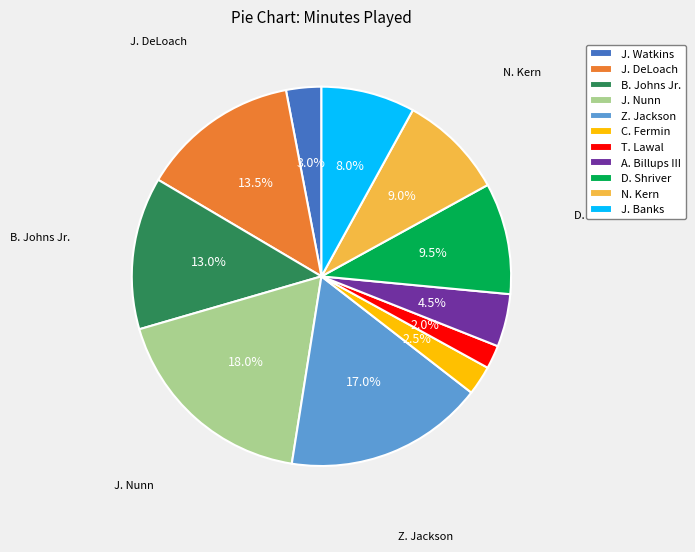

To the nearest percent, what percentage of the pie is Z. Jackson?

17%